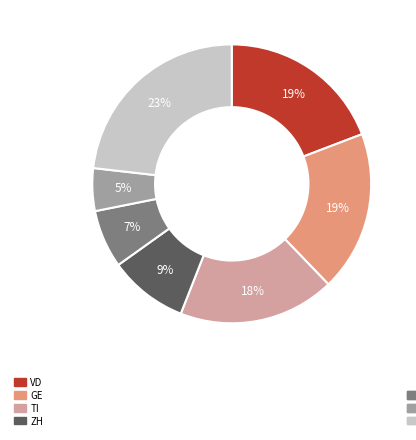

To the nearest percent, what is the difference between the largest and smallest slice percentages?

18%